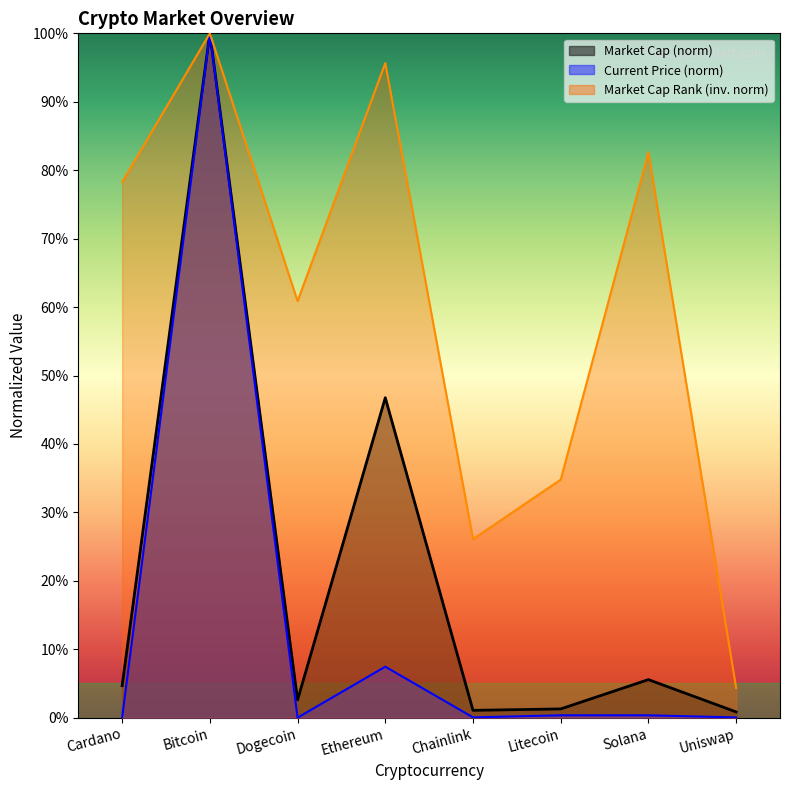

At how many categories does at least one series exceed 32?

6